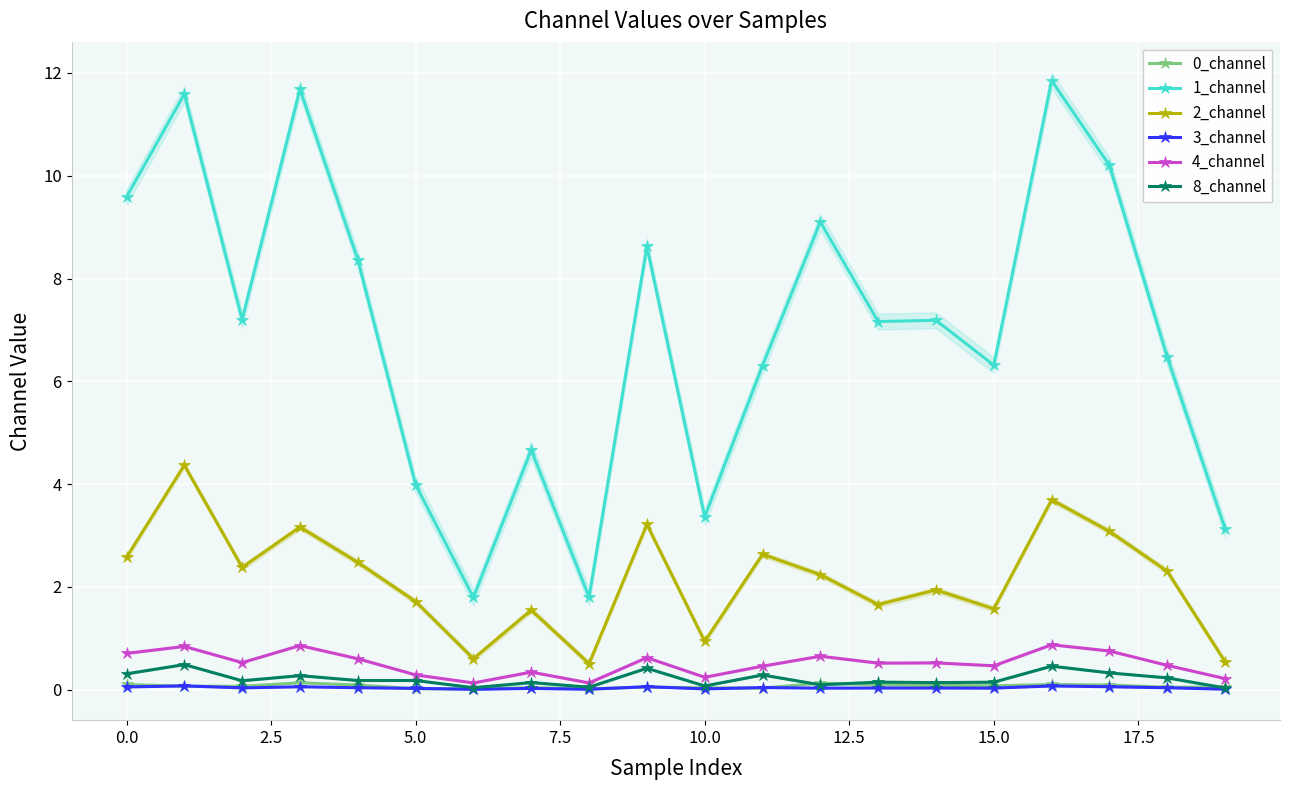

True or false: 0_channel has more than 1 points higher than both neighbors.

True